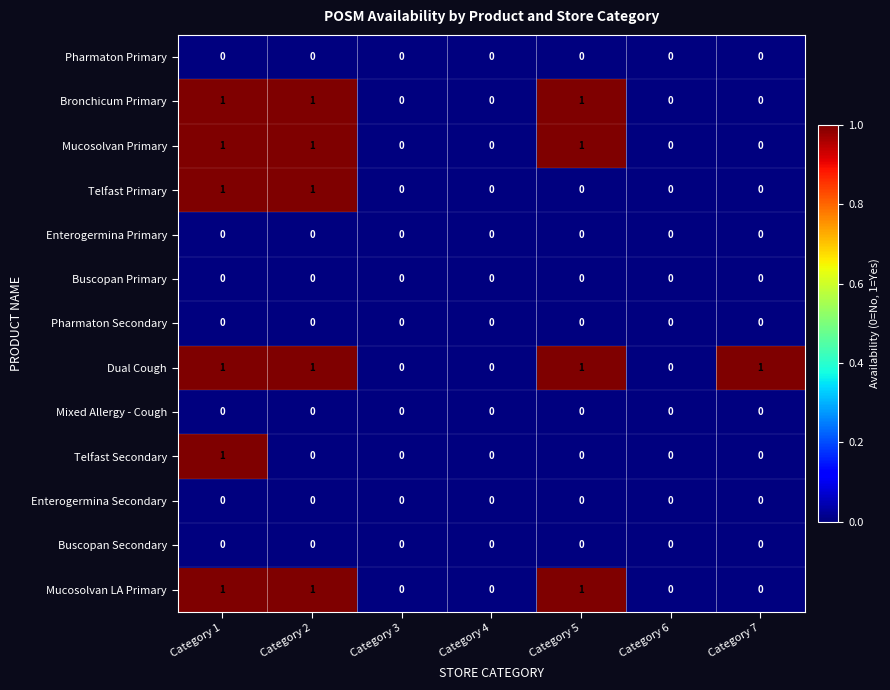

At which category is the sum across all series the highest?

Category 1